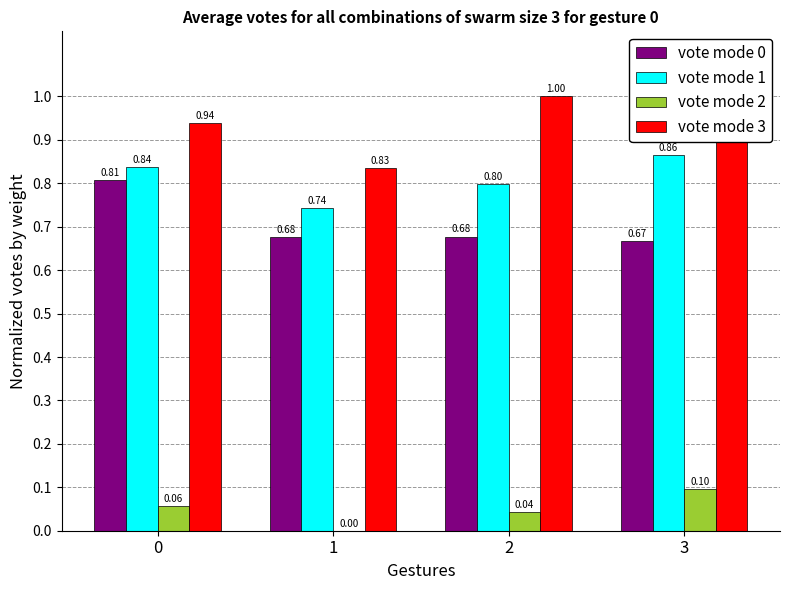

Are the bars grouped side by side (vs. stacked)?

Yes